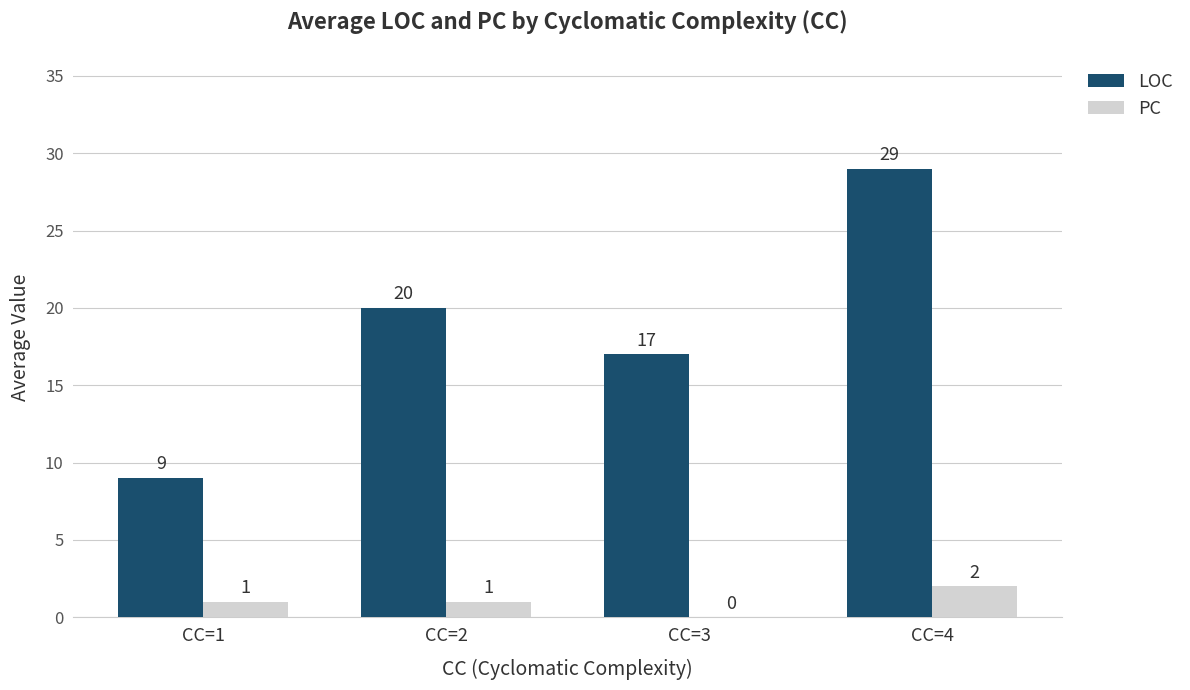

Which series changed the most between CC=1 and CC=3?

LOC